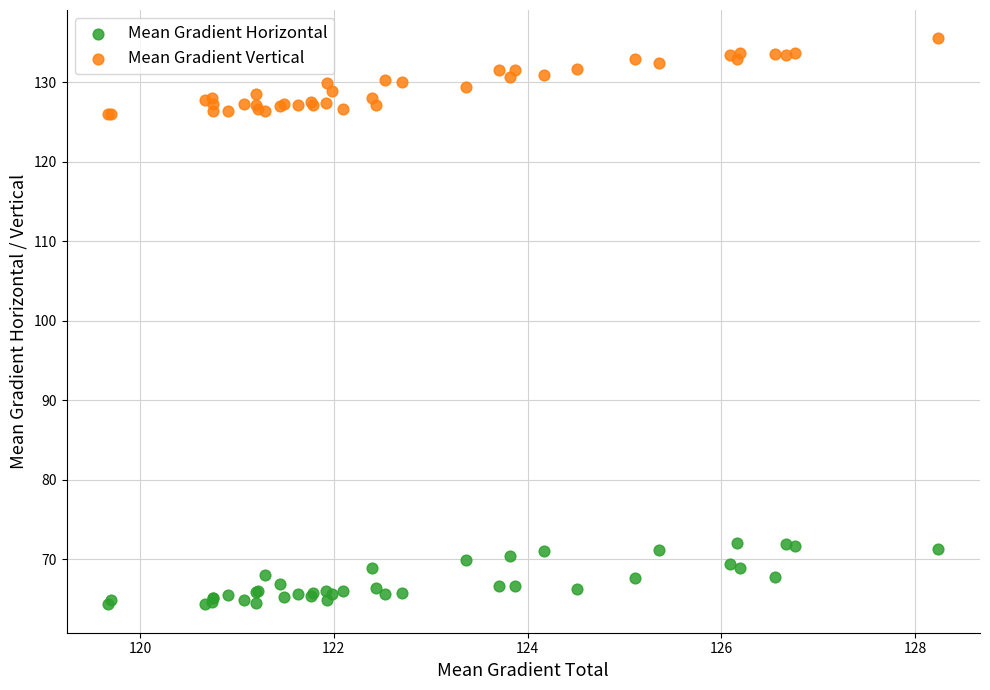

Which series reaches the minimum Y coordinate?

Mean Gradient Horizontal